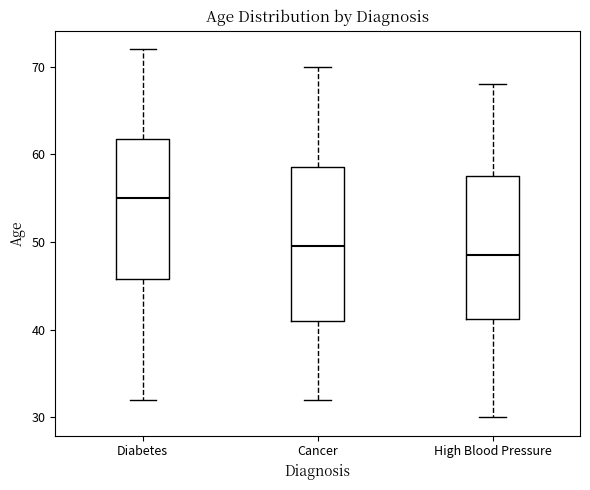

Which box has the highest median line?

Diabetes